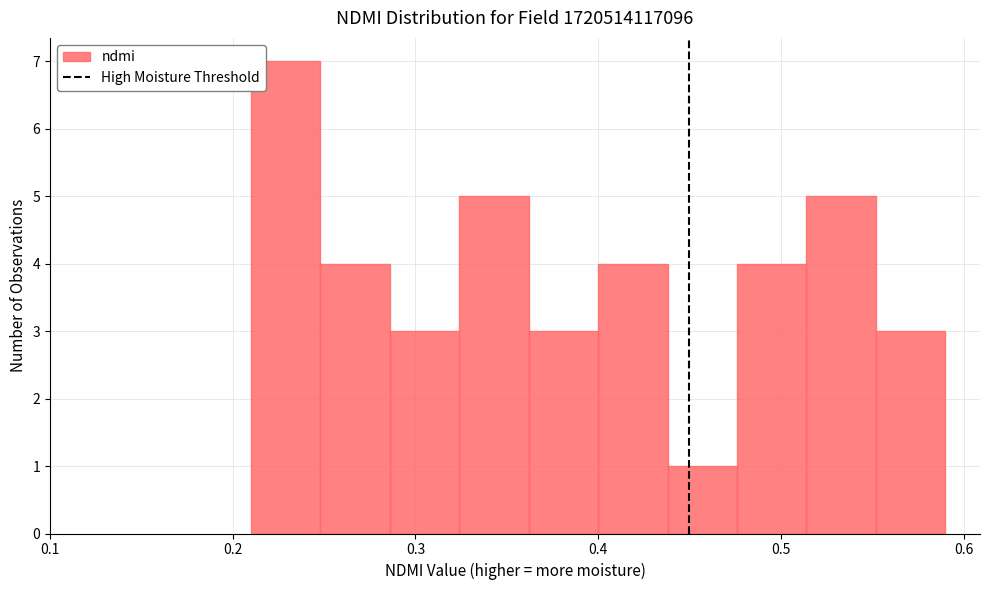

Around what value on the x-axis is the tallest bar? Give the approximate position of its centre, as read against the axis.

0.23